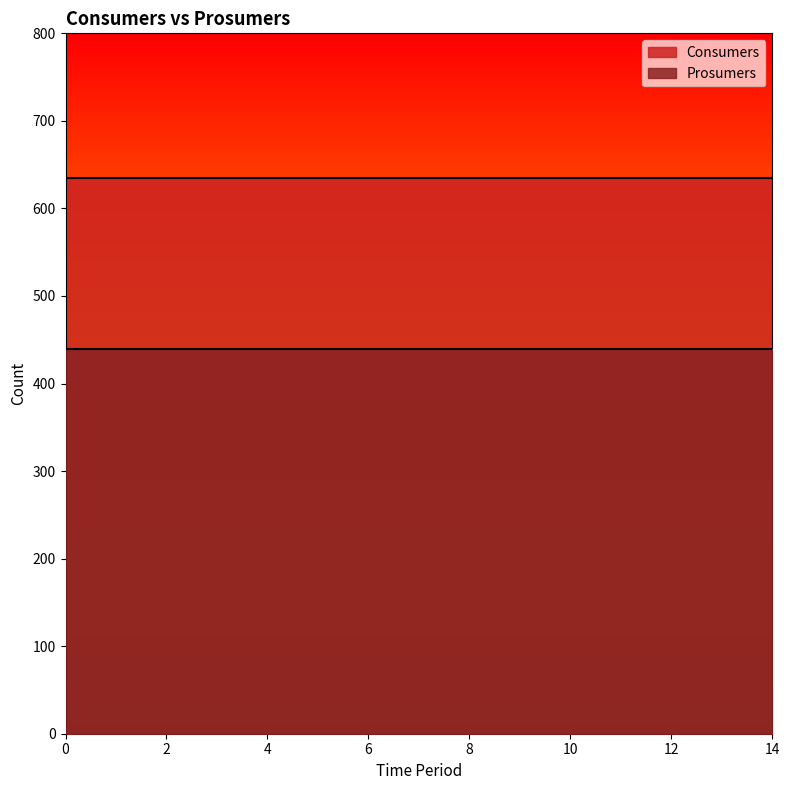

What is the sum of all Prosumers values?

6600